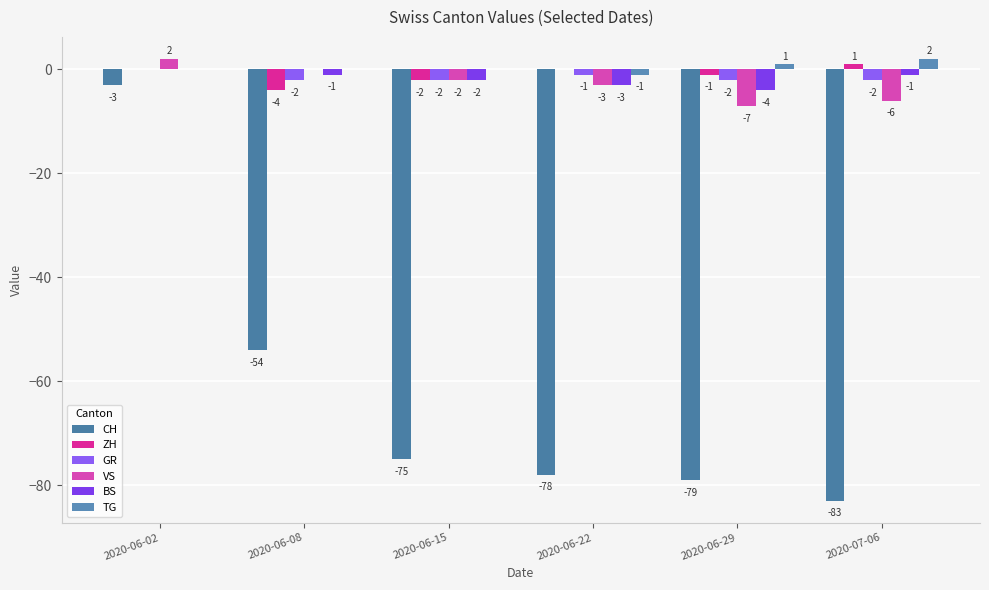

At which label does CH first exceed -75?

2020-06-02